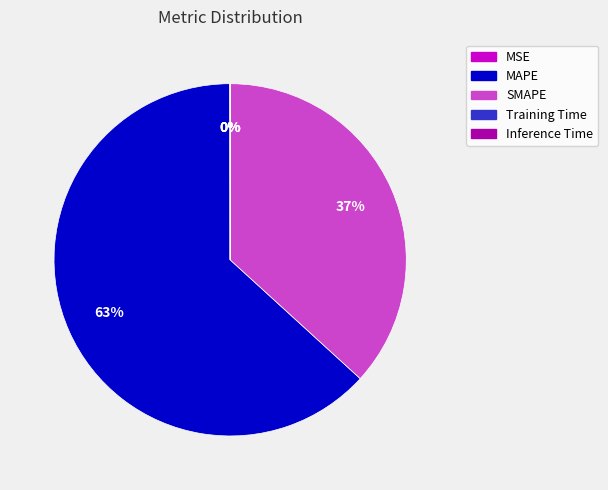

To the nearest percent, what is the difference between the largest and smallest slice percentages?

63%